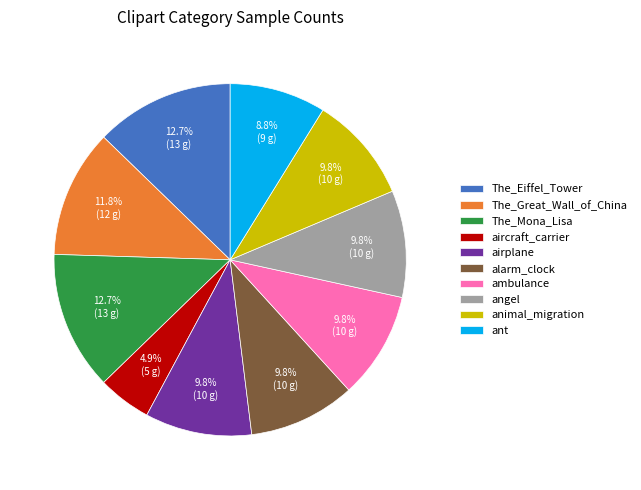

Is it true that angel is 19% of the pie?

False